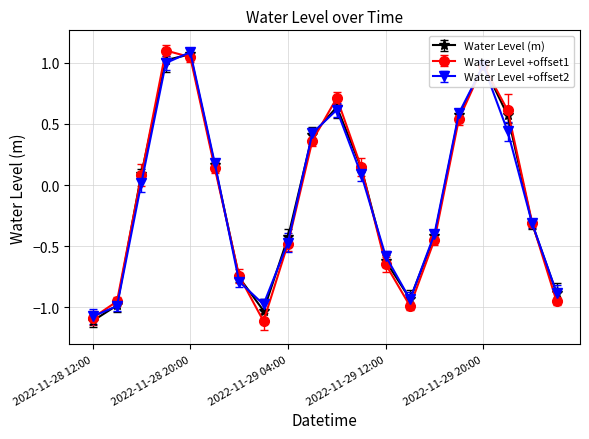

Does the chart have visible grid lines?

Yes